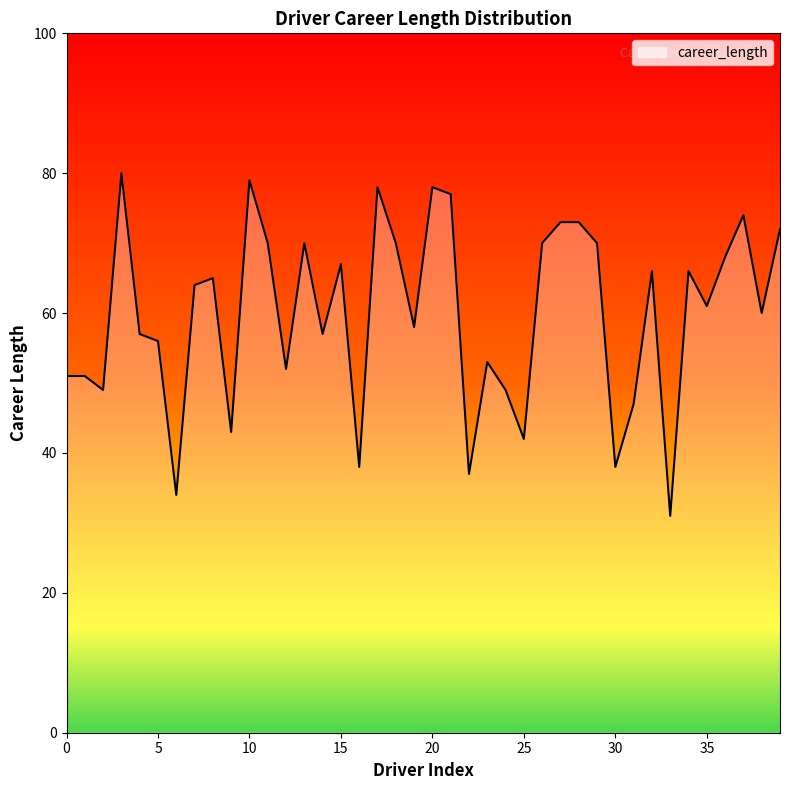

What is the difference between the maximum and minimum values?

49